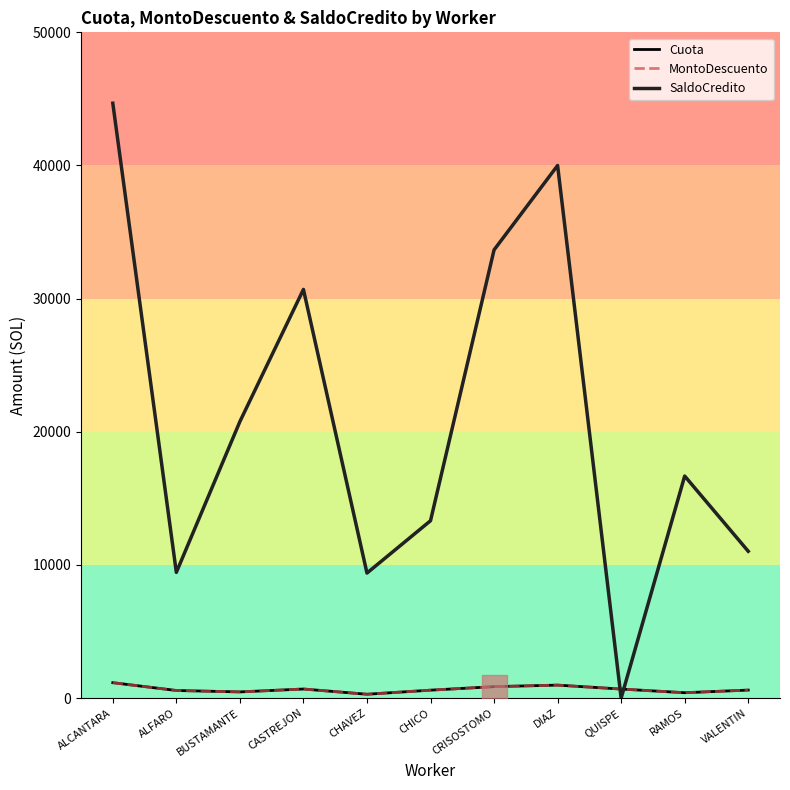

What is the total value across all series at ALCANTARA?

46989.1